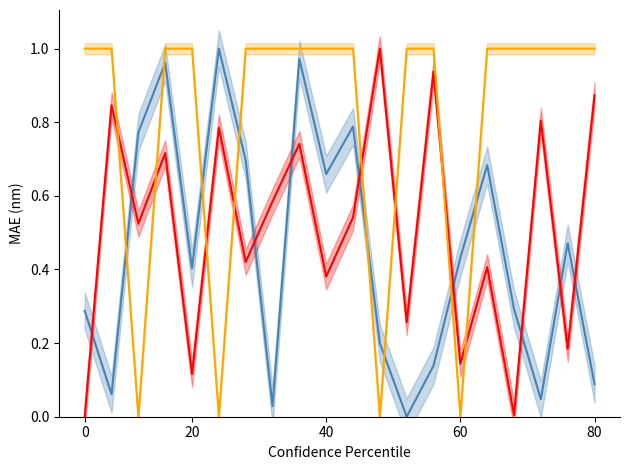

At which category is the sum across all series the highest?

8